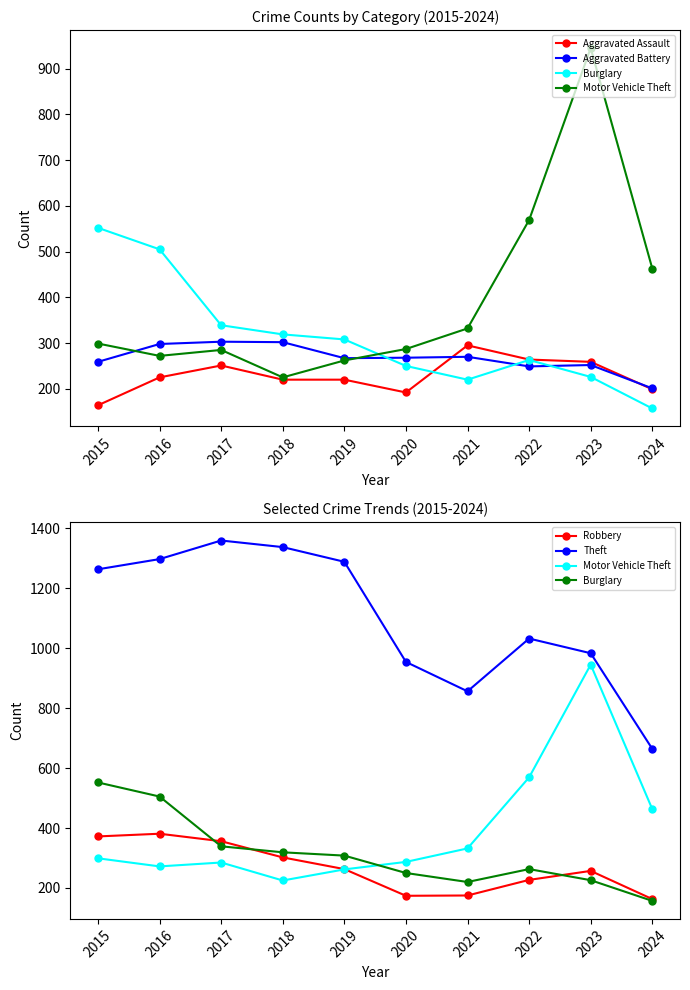

What is the maximum value shown in the chart?

1359